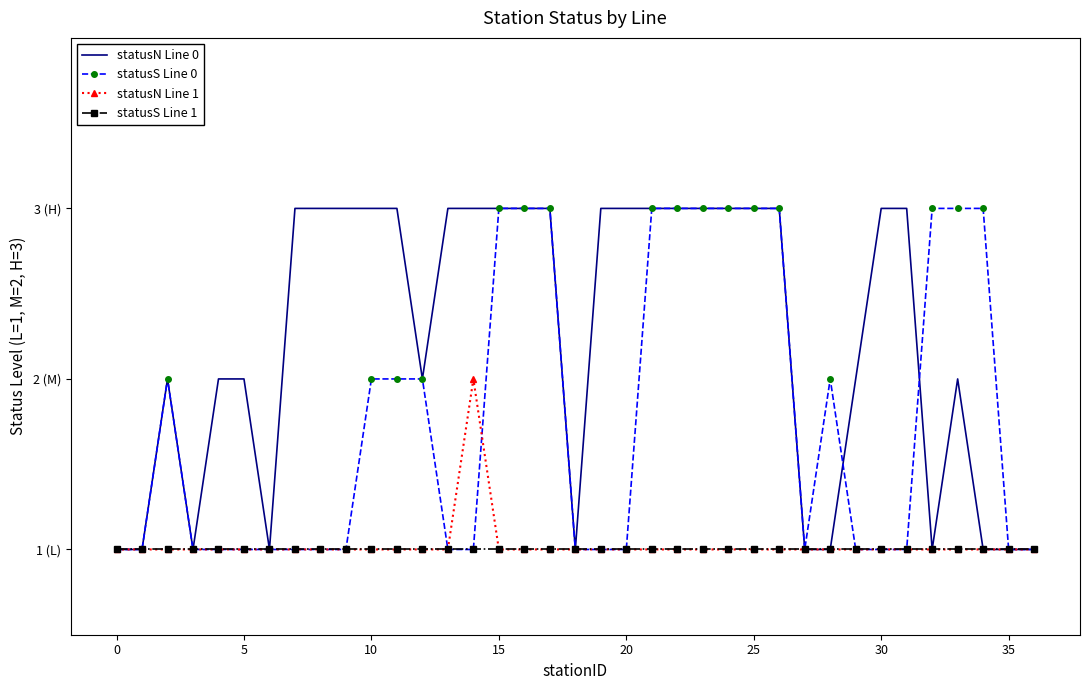

Rank the series by their maximum value, from lowest to highest.

statusS Line 1, statusN Line 1, statusN Line 0, statusS Line 0